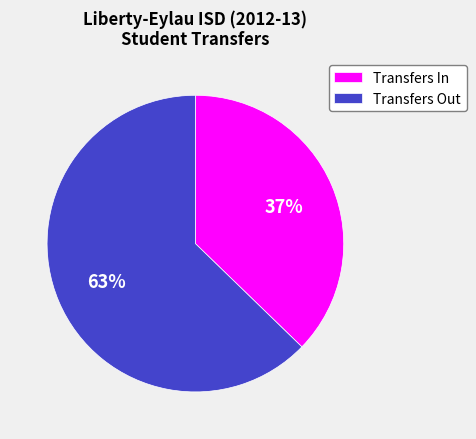

Rank the categories by value from lowest to highest.

Transfers In, Transfers Out